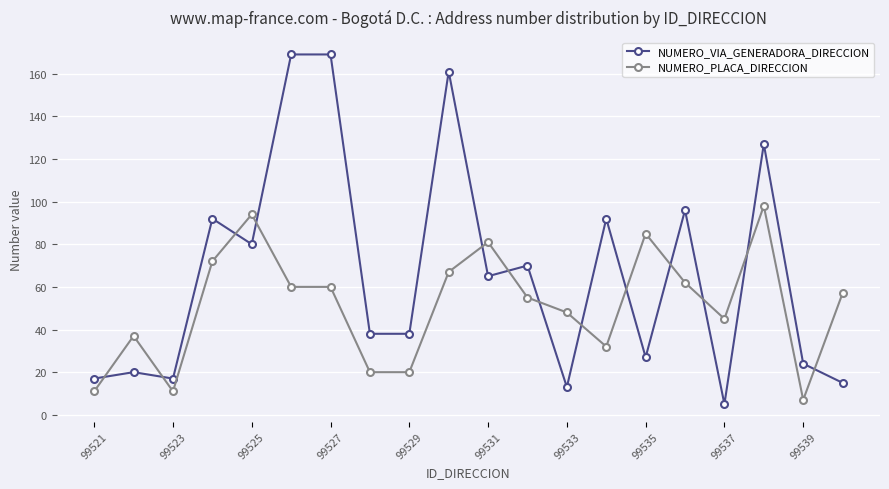

What is the difference between the maximum and minimum values in the NUMERO_PLACA_DIRECCION series?

91